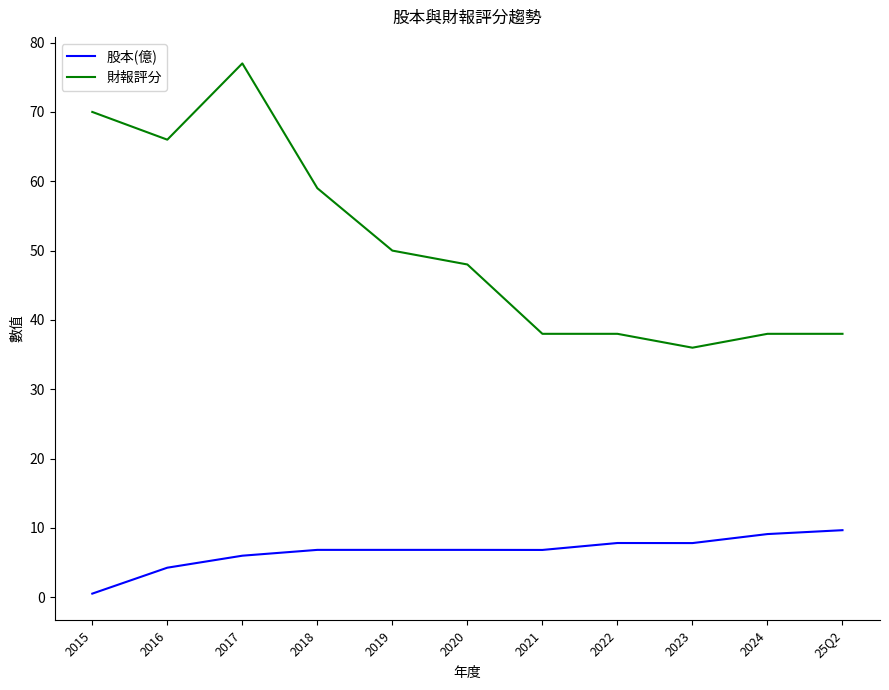

Which category has the highest value in the 財報評分 series?

2017